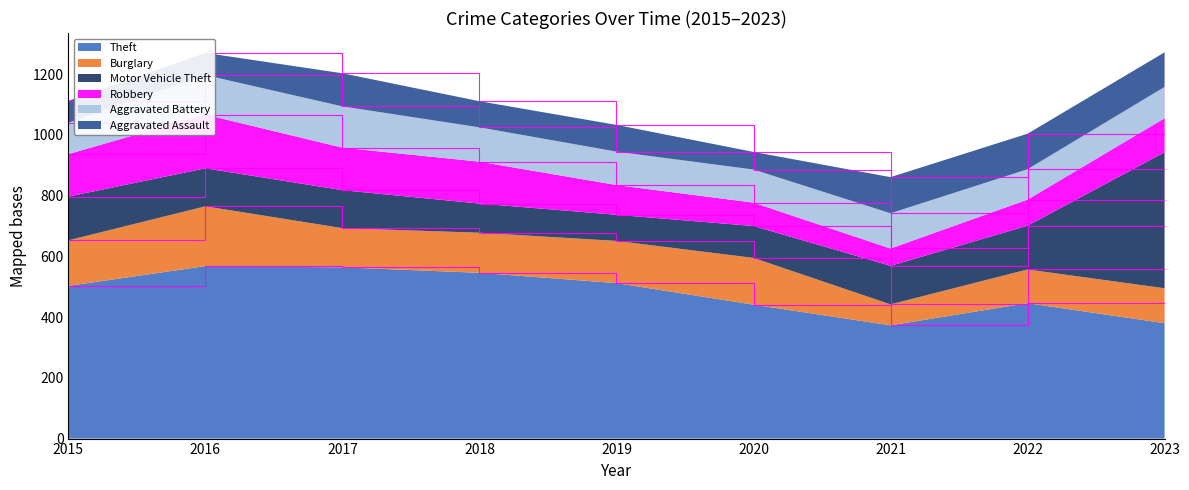

Reading left to right, what are all the values shown in this chart?

Theft: 503	568	564	546	512	441	373	446	380
Burglary: 150	197	129	132	139	154	69	111	115
Motor Vehicle Theft: 144	125	125	96	86	105	127	144	448
Robbery: 140	177	140	138	98	77	57	86	112
Aggravated Battery: 103	130	136	113	110	109	116	100	103
Aggravated Assault: 72	73	109	86	88	58	119	117	114